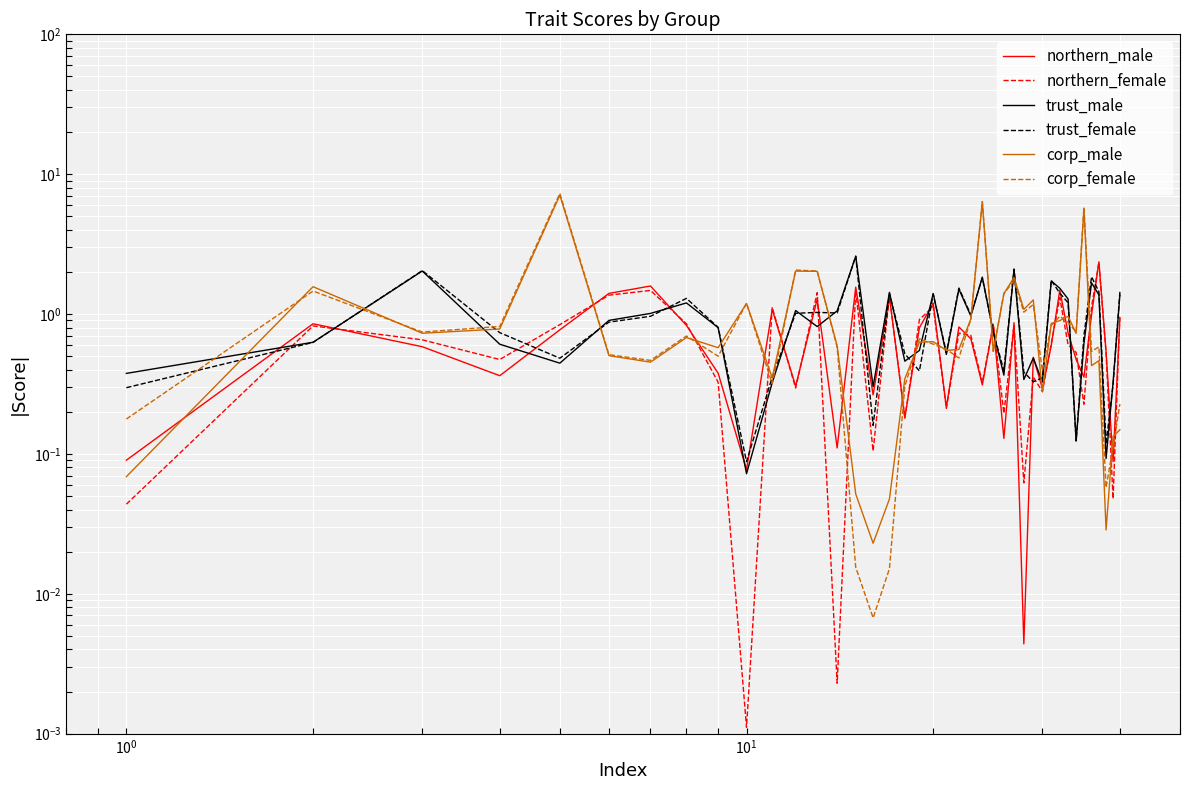

What is the value of the trust_female point at the 16th from the left?

0.2